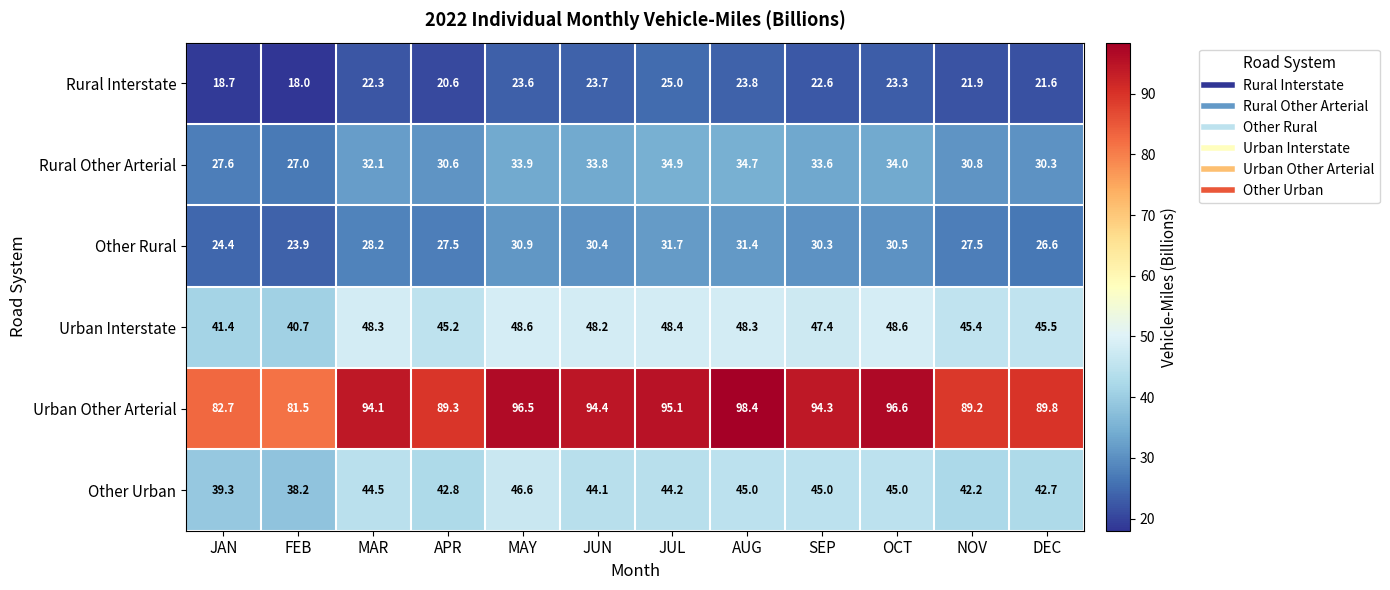

What is the difference between the highest and lowest values at AUG?

74.6